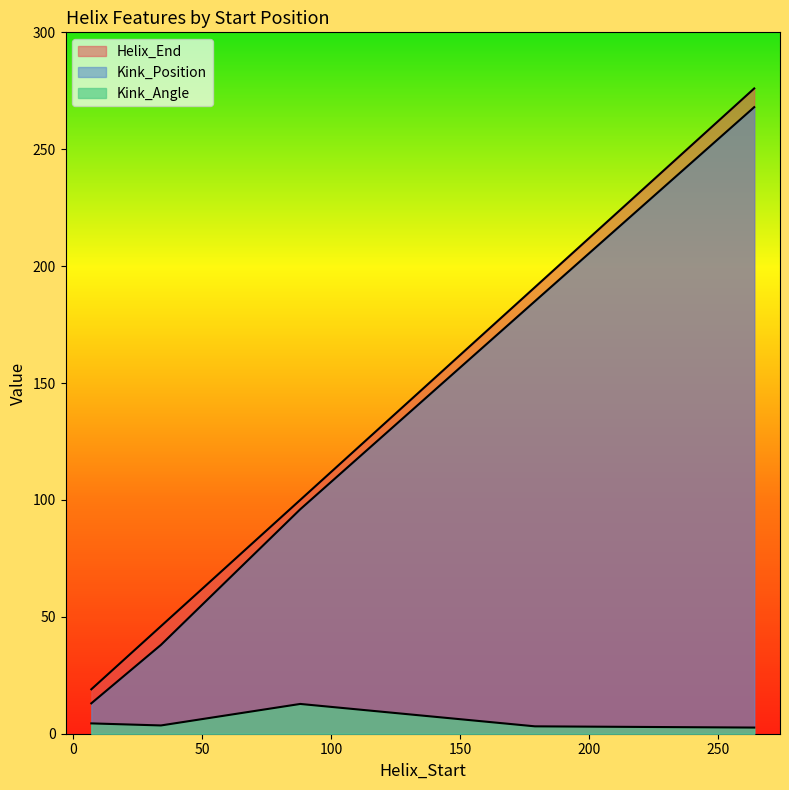

At which category is the sum across all series the highest?

264